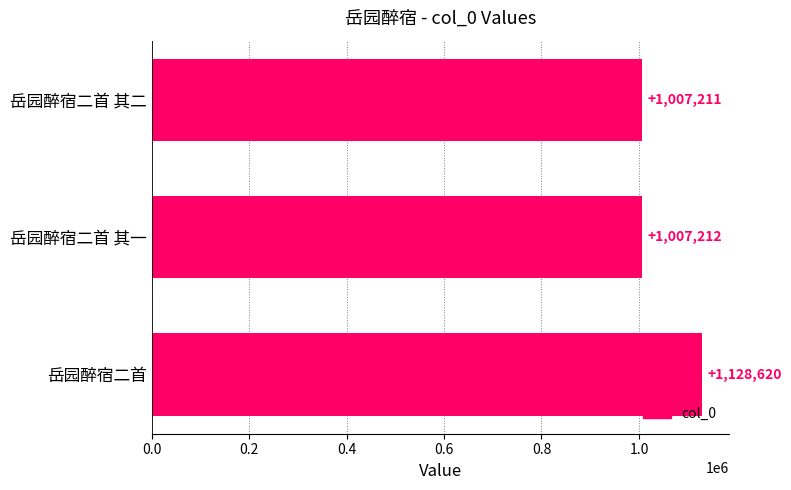

What is the maximum value shown in the chart?

1128620